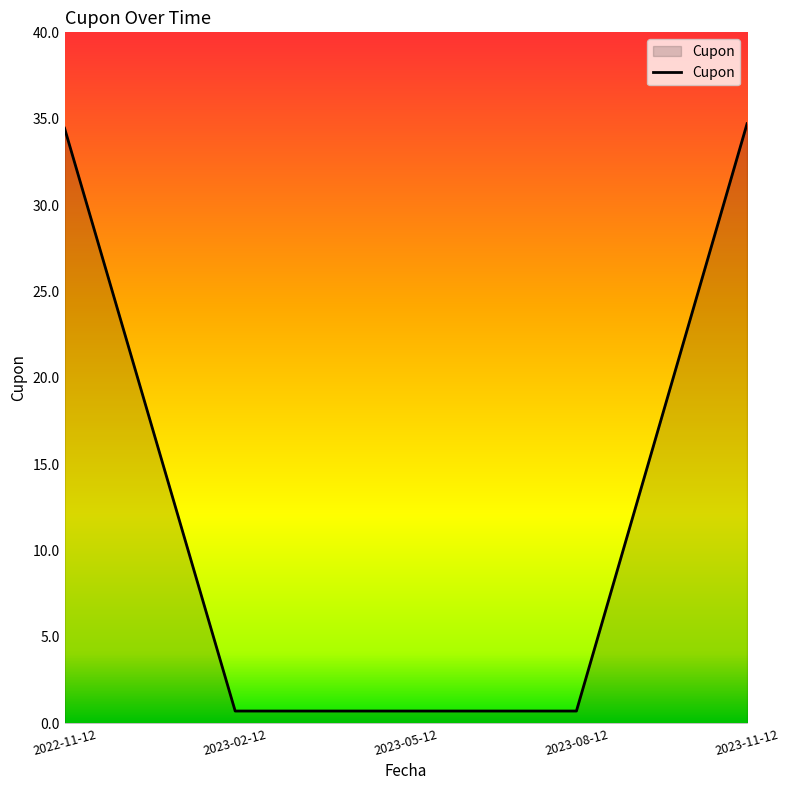

What is the maximum value shown in the chart?

34.7